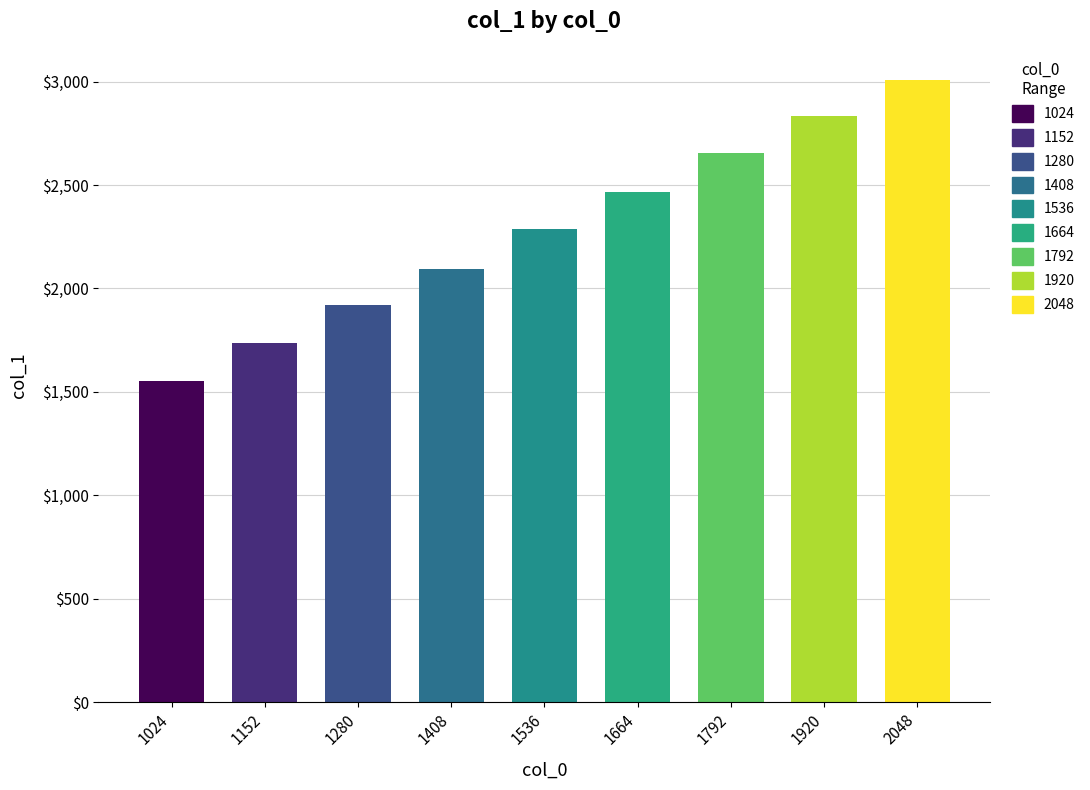

Which category has the highest value across all series?

2048